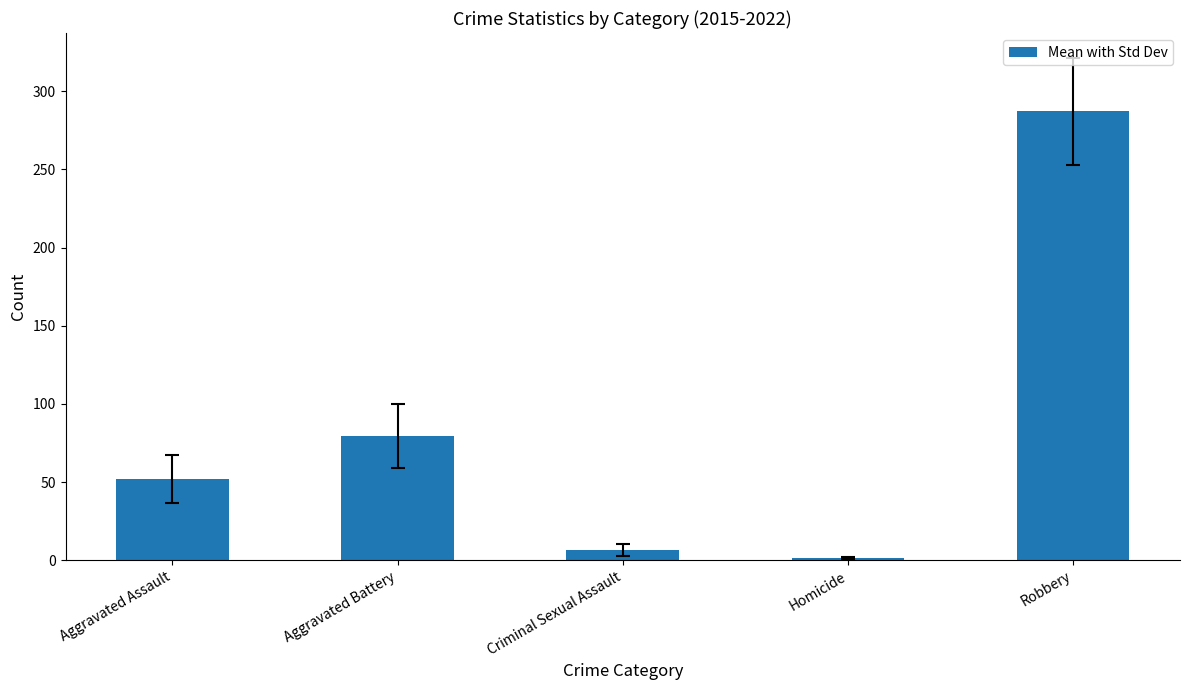

How many values are below 52?

2